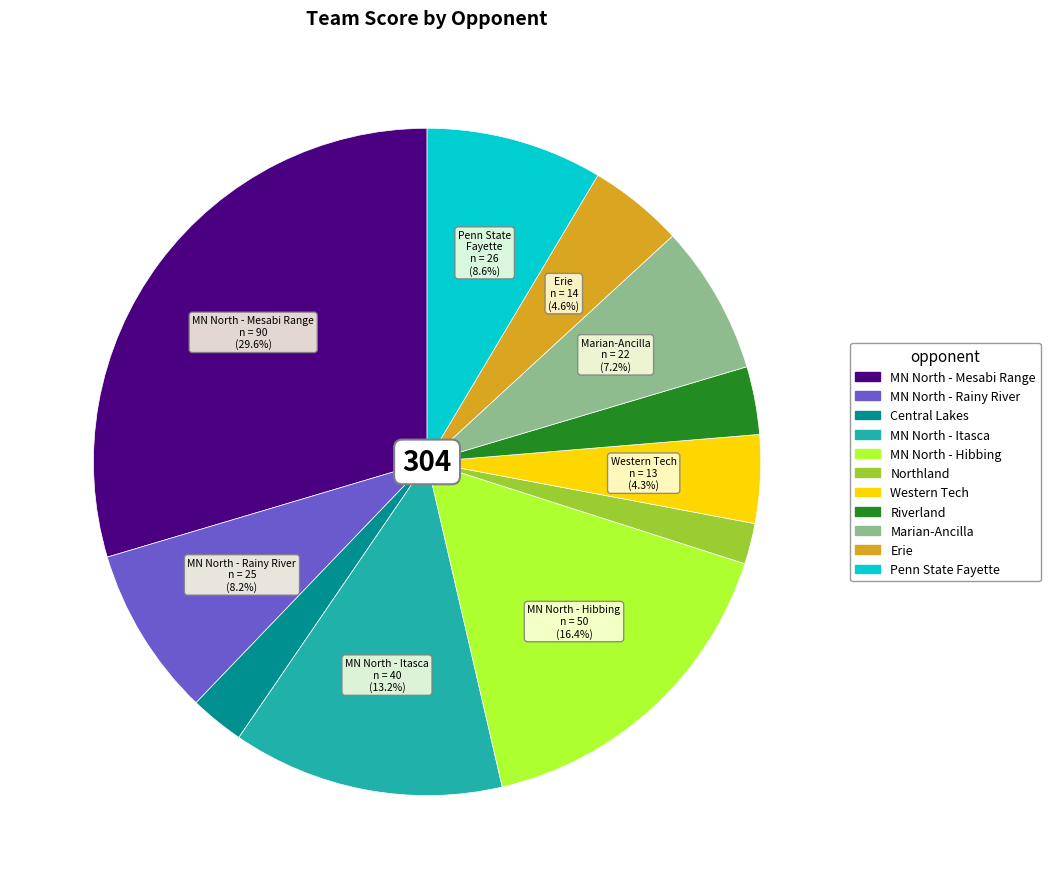

Is there any slice that represents more than half of the pie?

No